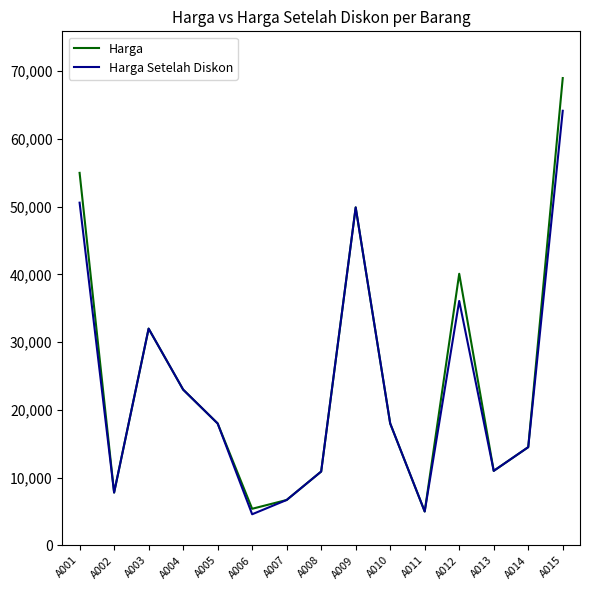

What is the maximum value for Harga?

69000